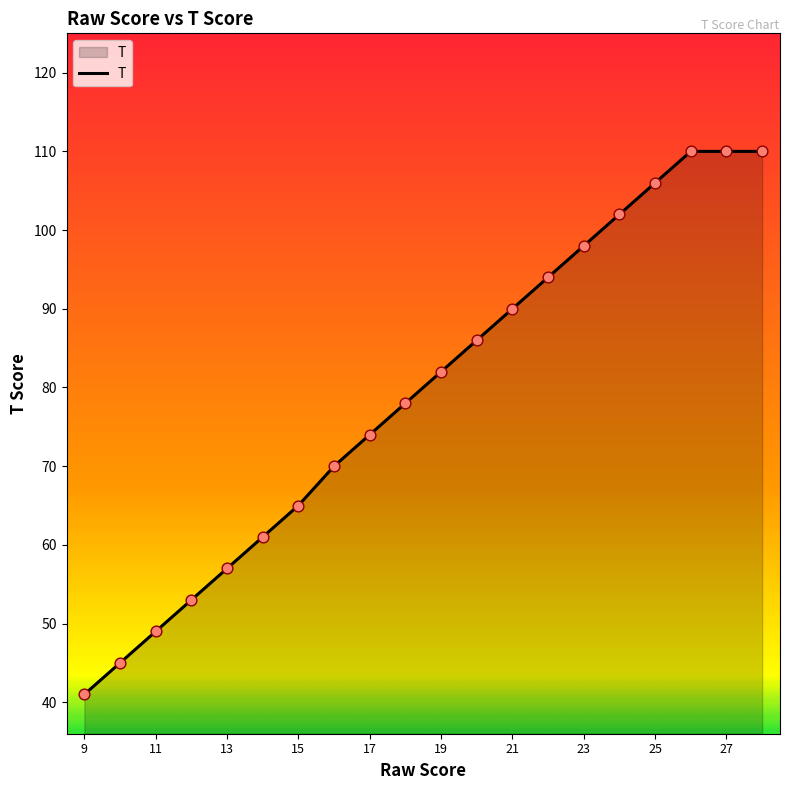

What is the smallest value displayed?

41